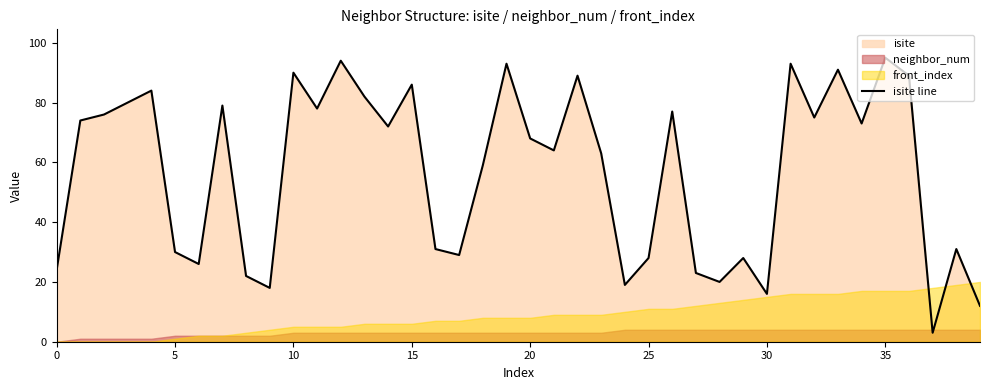

Is it true that the value at 34 is 73?

True